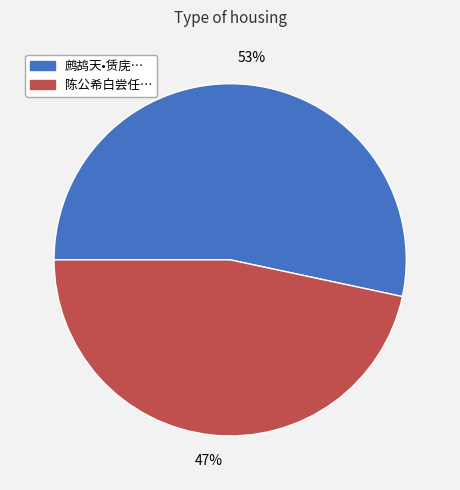

Is there a majority slice in this chart?

Yes